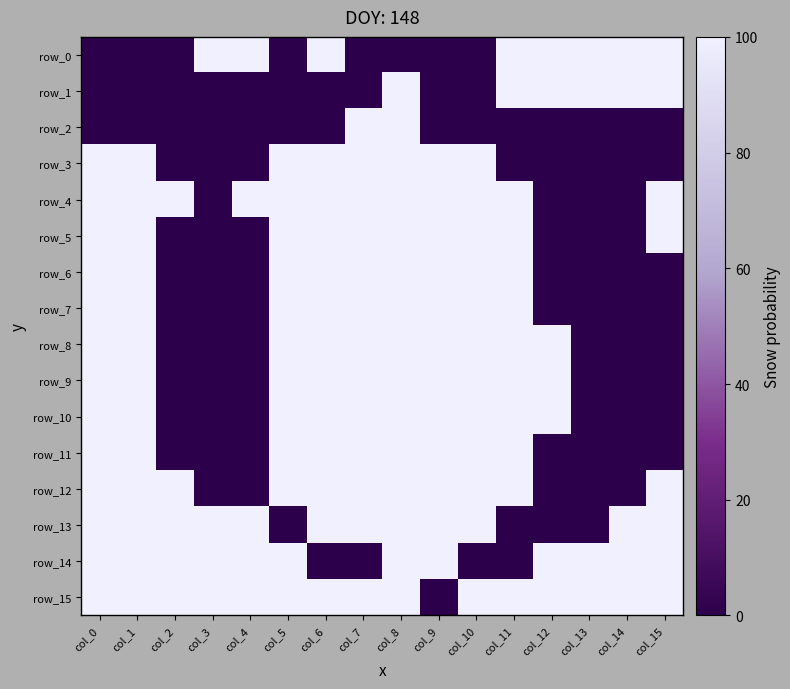

How many data points in row_5 are less than 1?

6